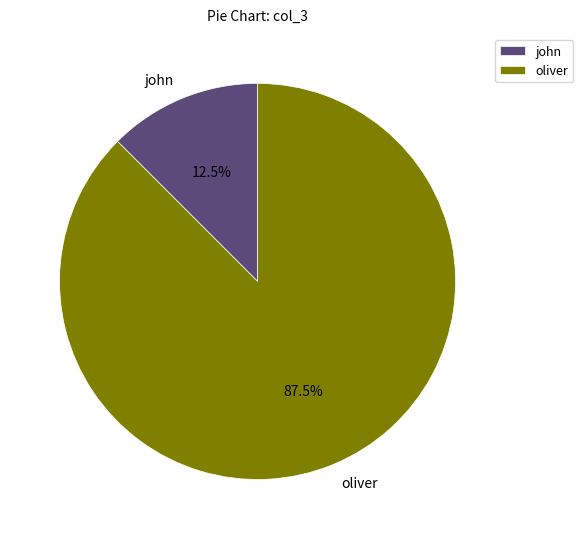

Which slice is the smallest?

john